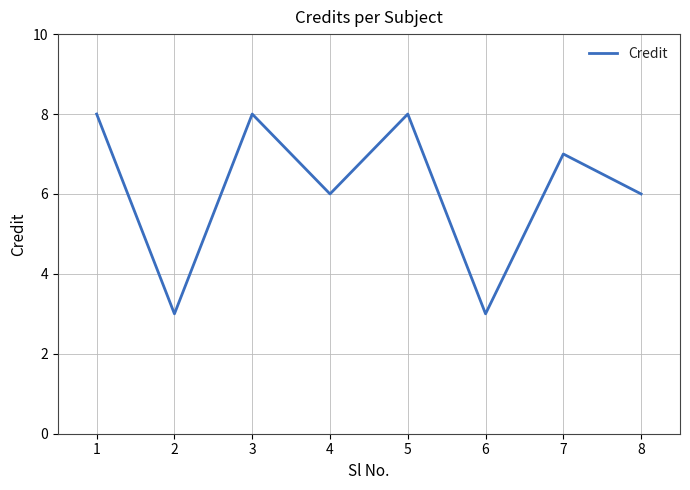

True or false: the data has more than 2 interior local peaks.

True